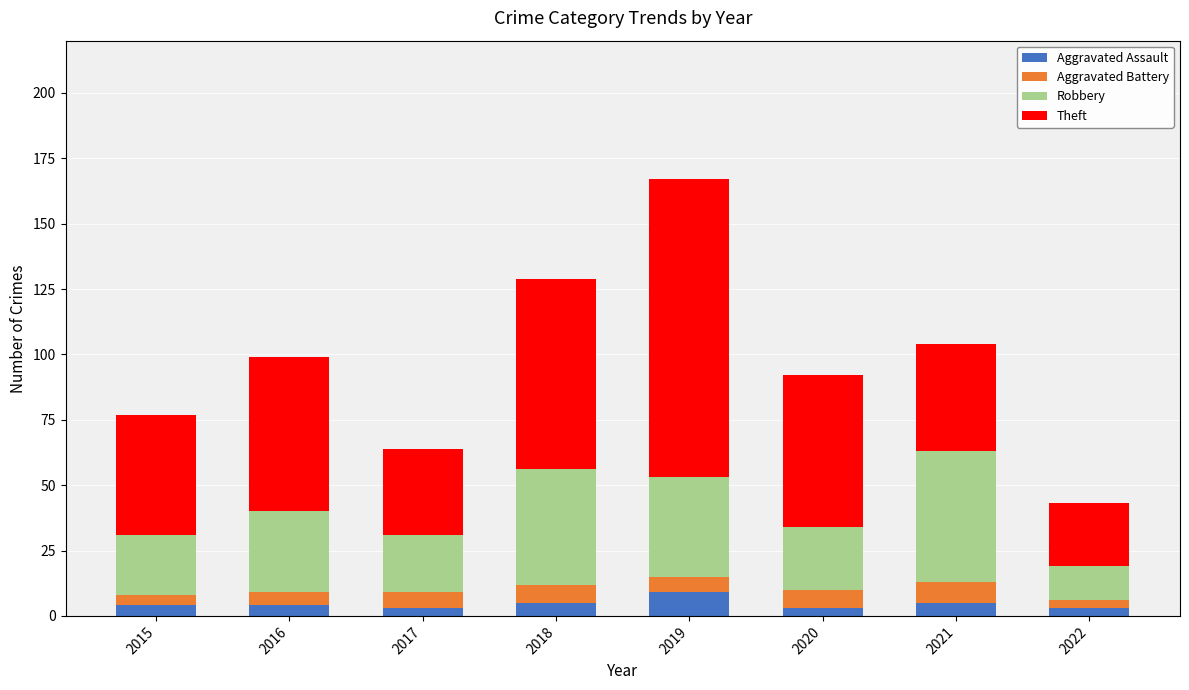

What is the value of the Aggravated Assault bar at the 6th from the left?

3